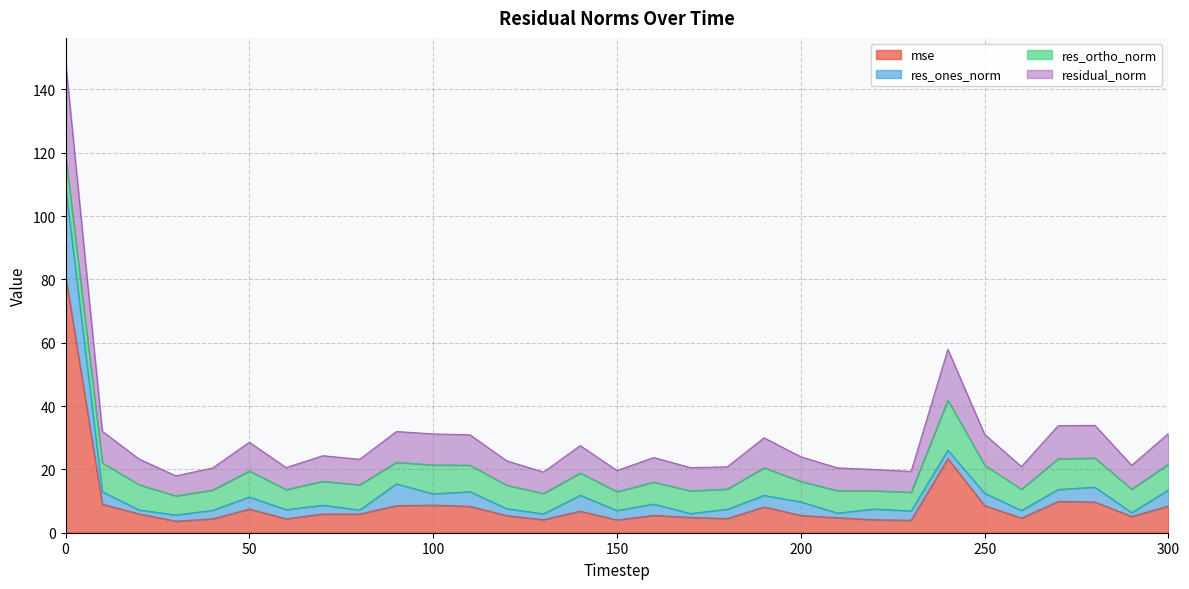

What is the average value of the residual_norm series?

30.0